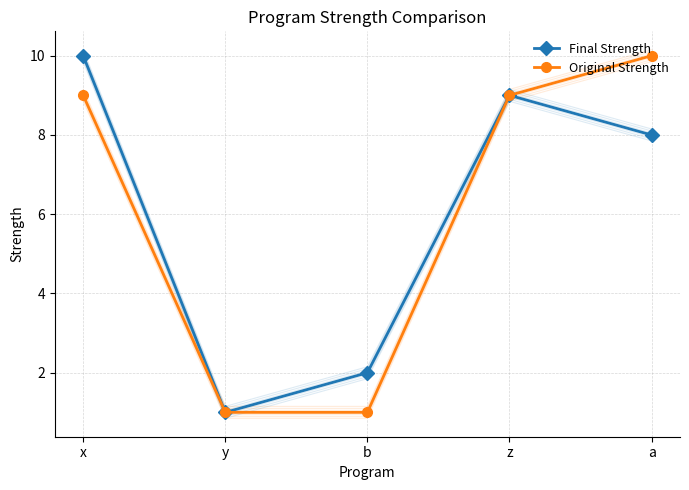

How many series are shown in this chart?

2